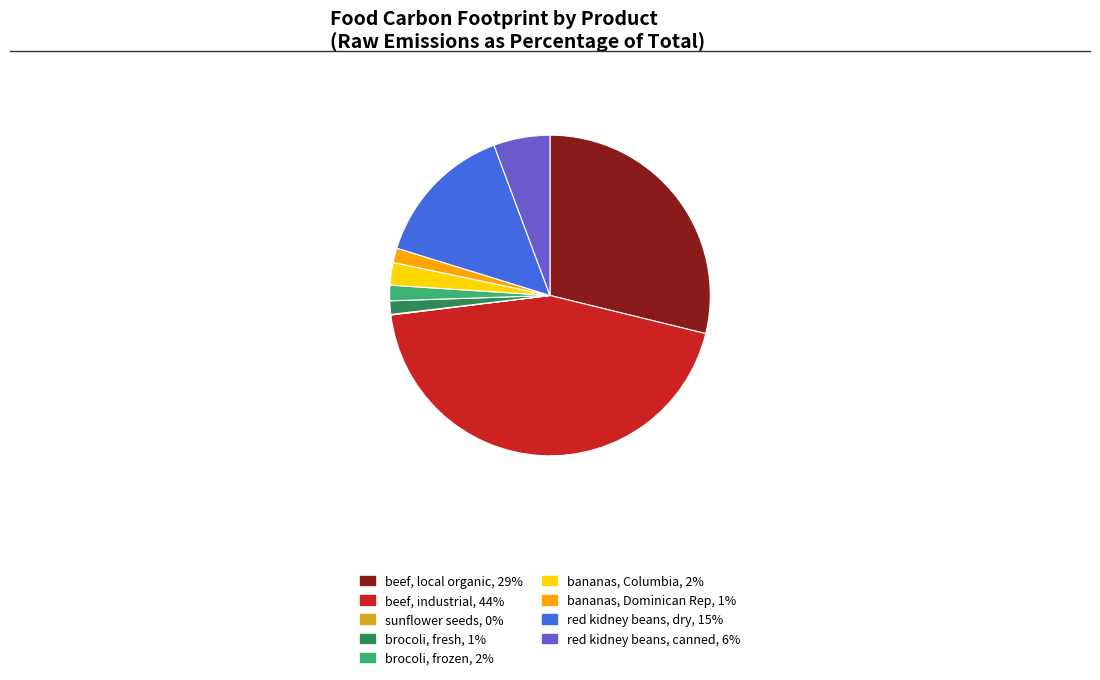

Which slice is the largest?

beef, industrial